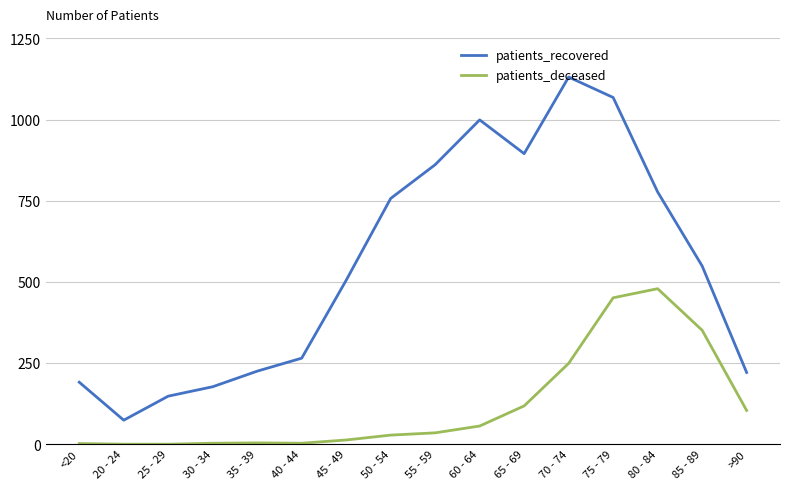

At 85 - 89, list the series in order from smallest to largest.

patients_deceased, patients_recovered